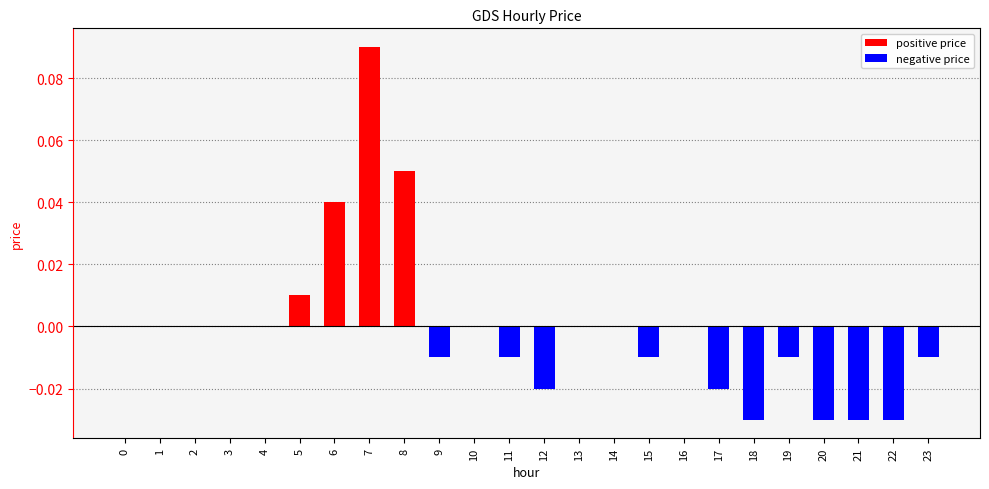

Which has a higher value, 23 or 20?

23